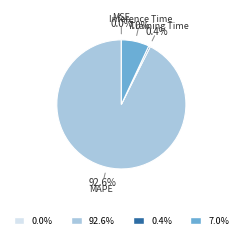

Is there a majority slice in this chart?

Yes